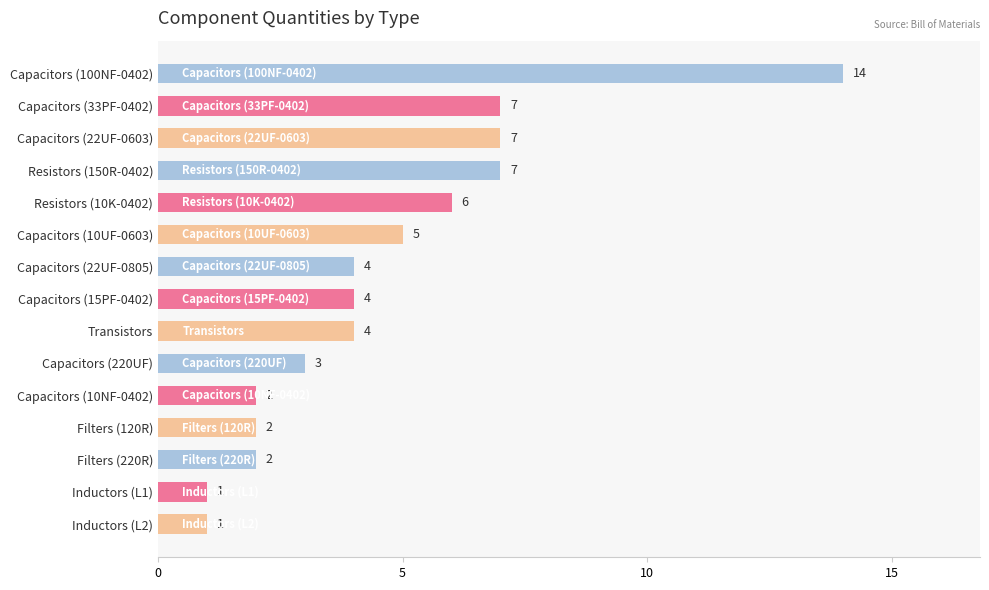

What is the difference between the values at Capacitors (15PF-0402) and Resistors (150R-0402)?

3